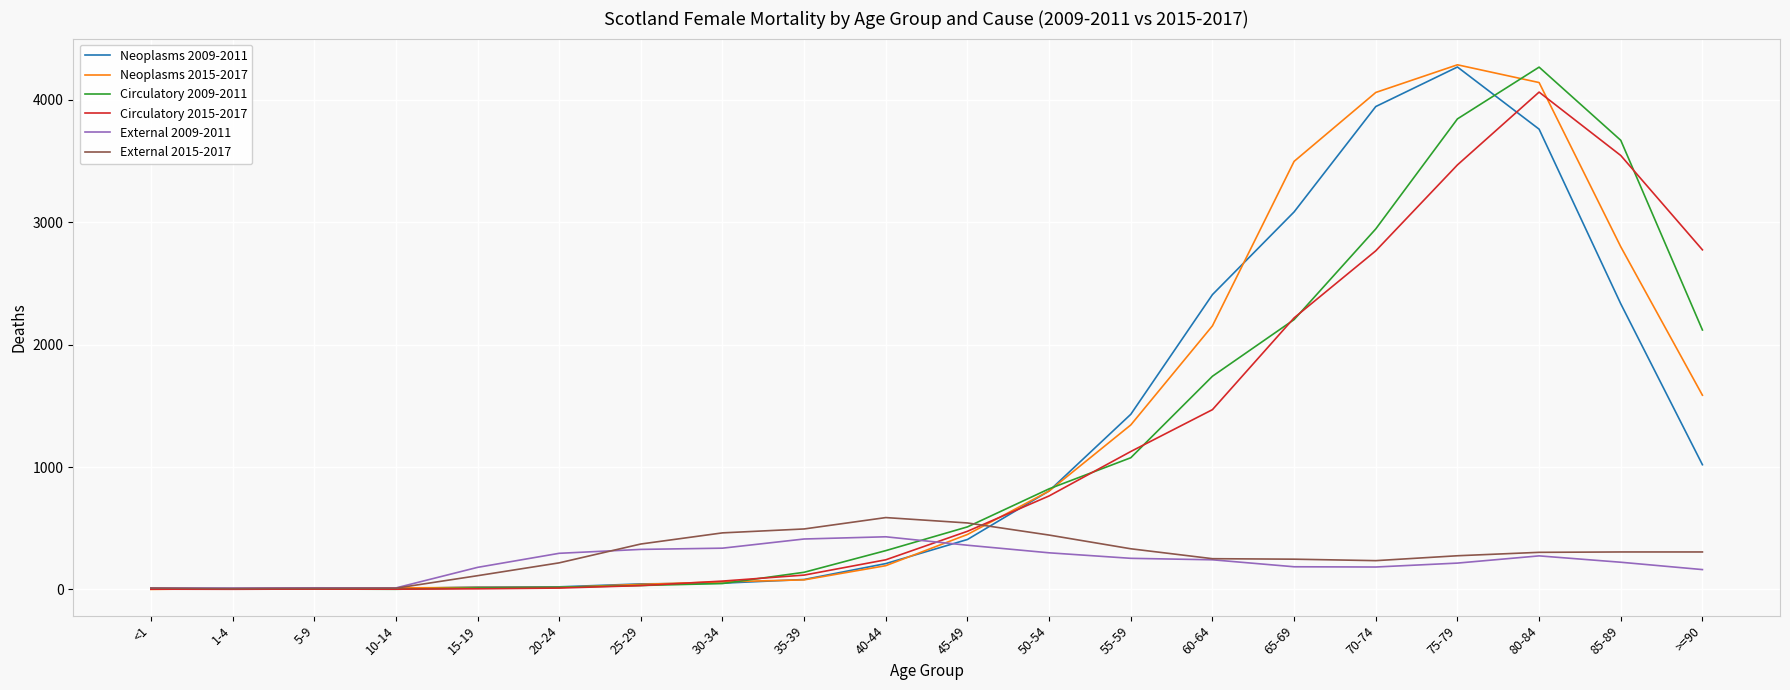

At which label does Neoplasms 2009-2011 reach its peak?

75-79